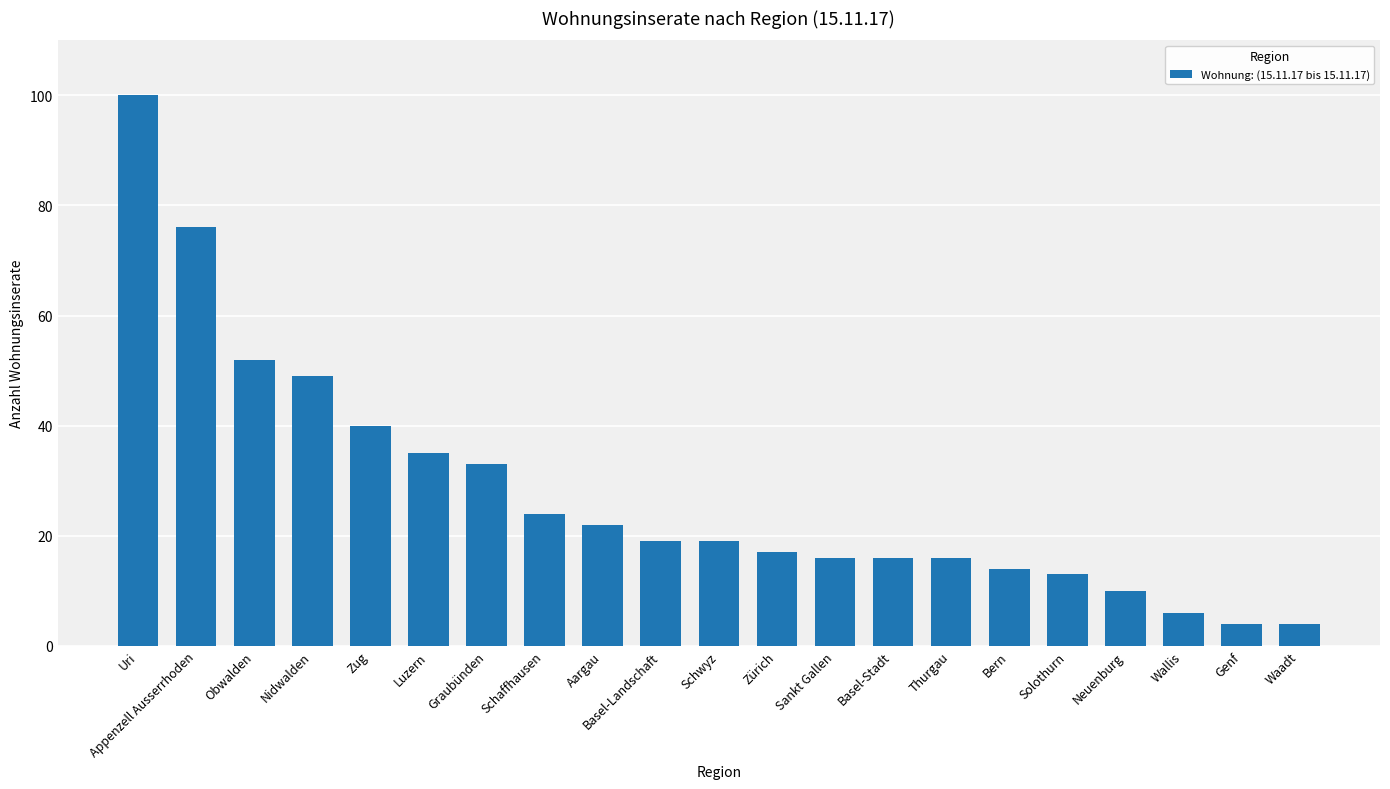

What is the difference between the second highest and second lowest values?

72